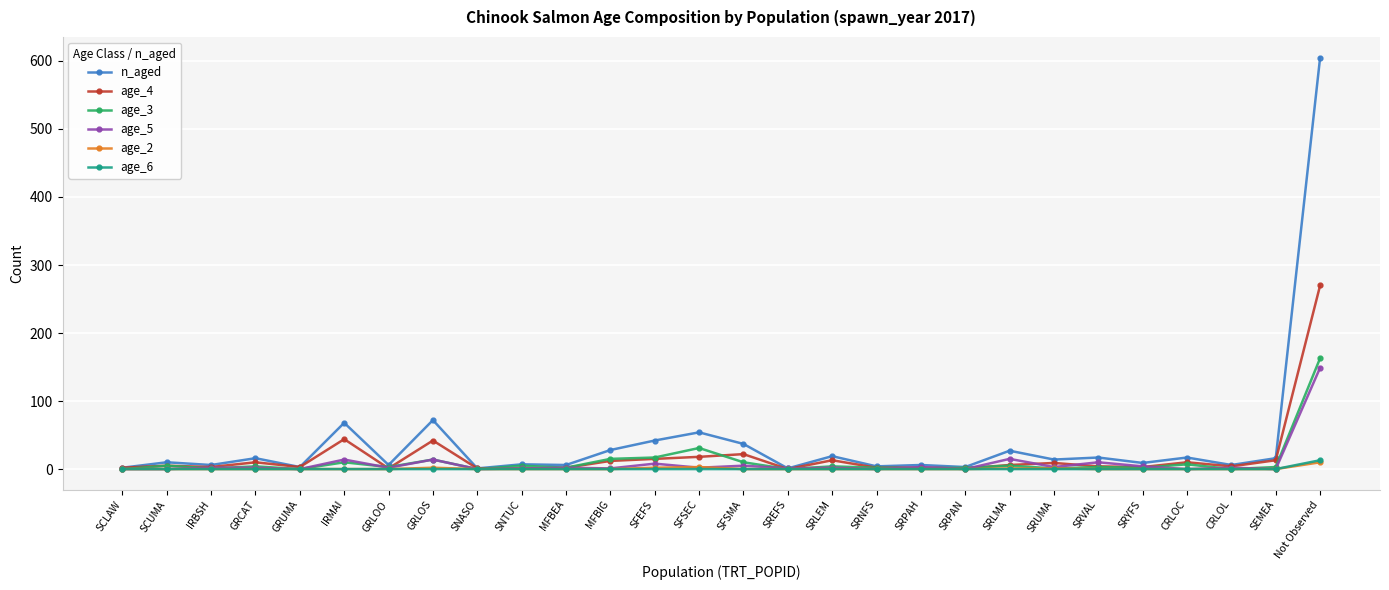

Which series has the largest range (max minus min)?

n_aged